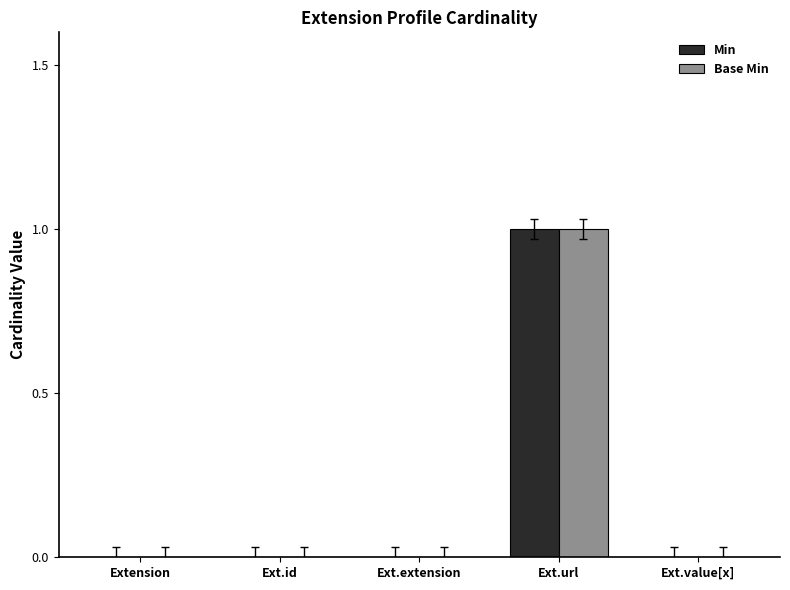

Is it true that Min equals 0 at Ext.extension?

True